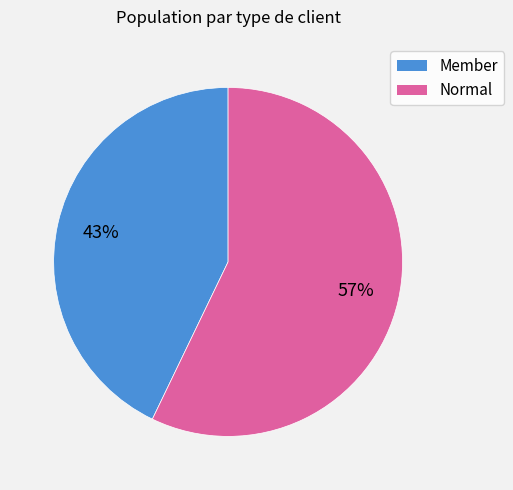

True or false: Normal accounts for 57% of the total.

True